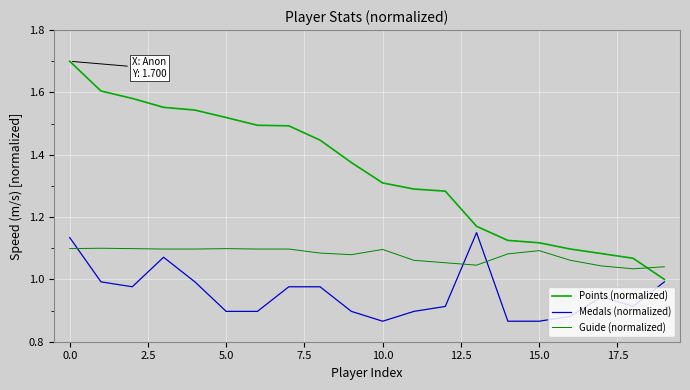

What is the difference between the maximum and minimum values in the Medals (normalized) series?

0.3